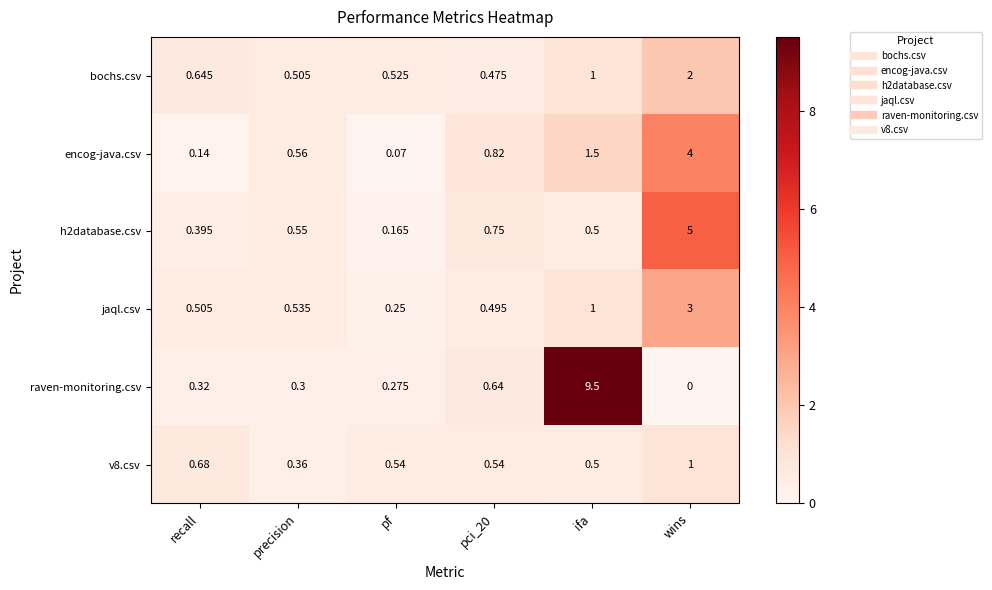

Which label corresponds to the smallest value in the chart?

wins